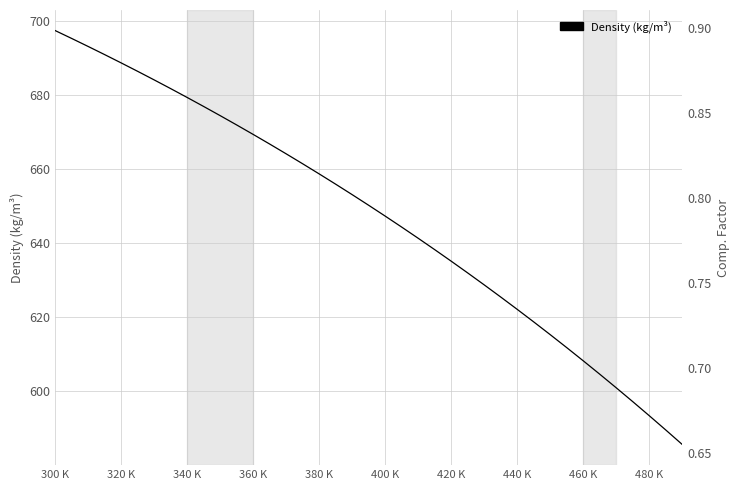

The value of Comp. Factor at 37 is 1.1. True or false?

False